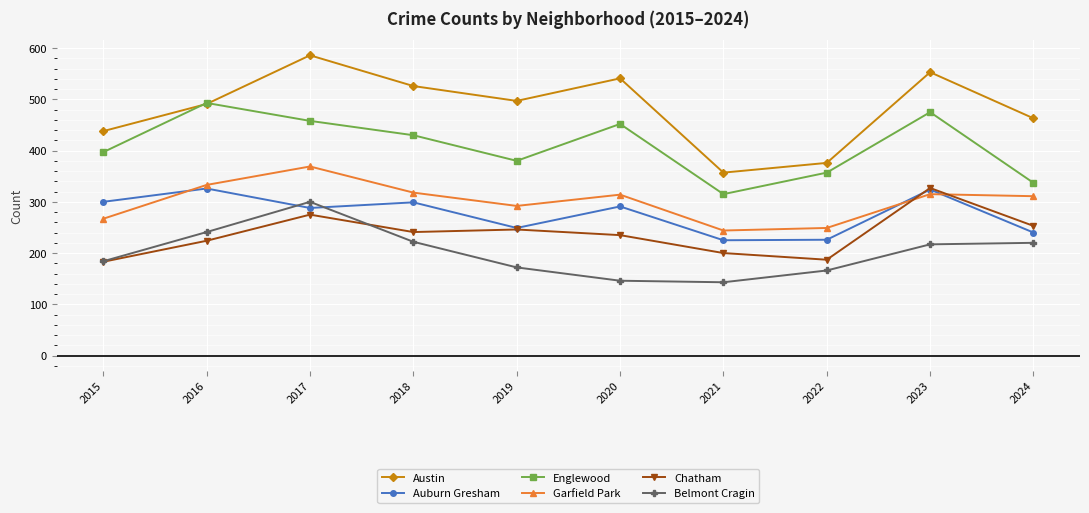

The Austin series shows 721 at 2019. True or false?

False